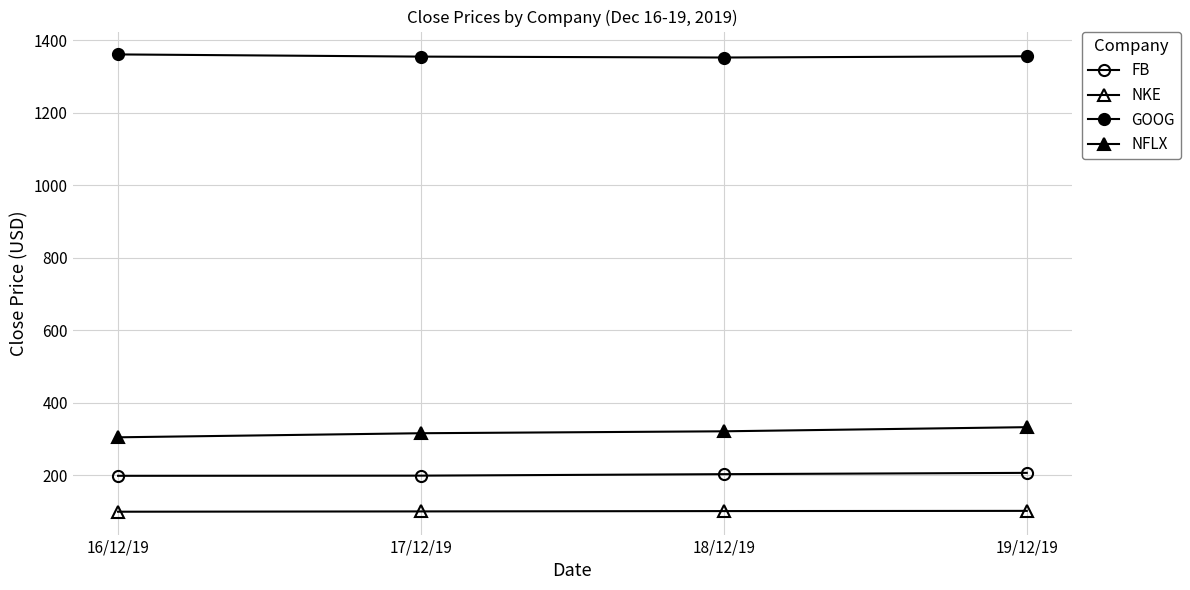

Which series has the largest total across all categories?

GOOG